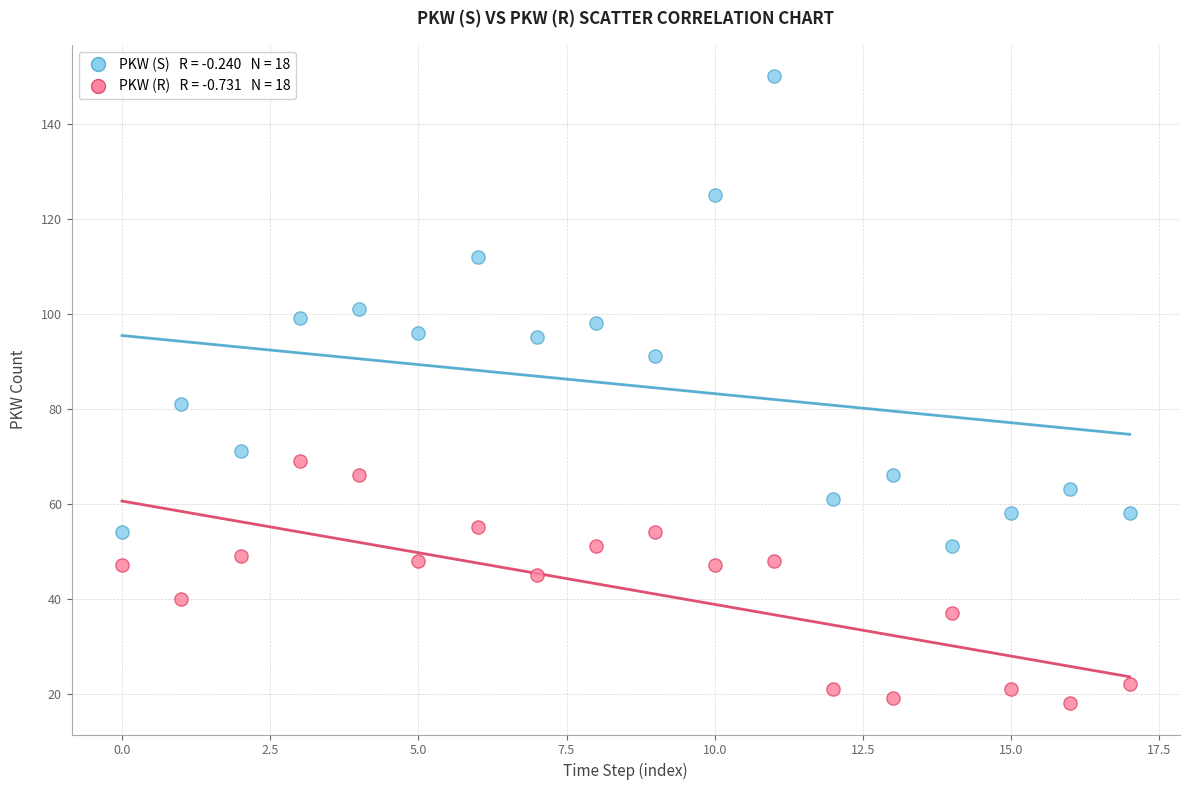

Across all data points, what is the range of Y values (max minus min)?

132